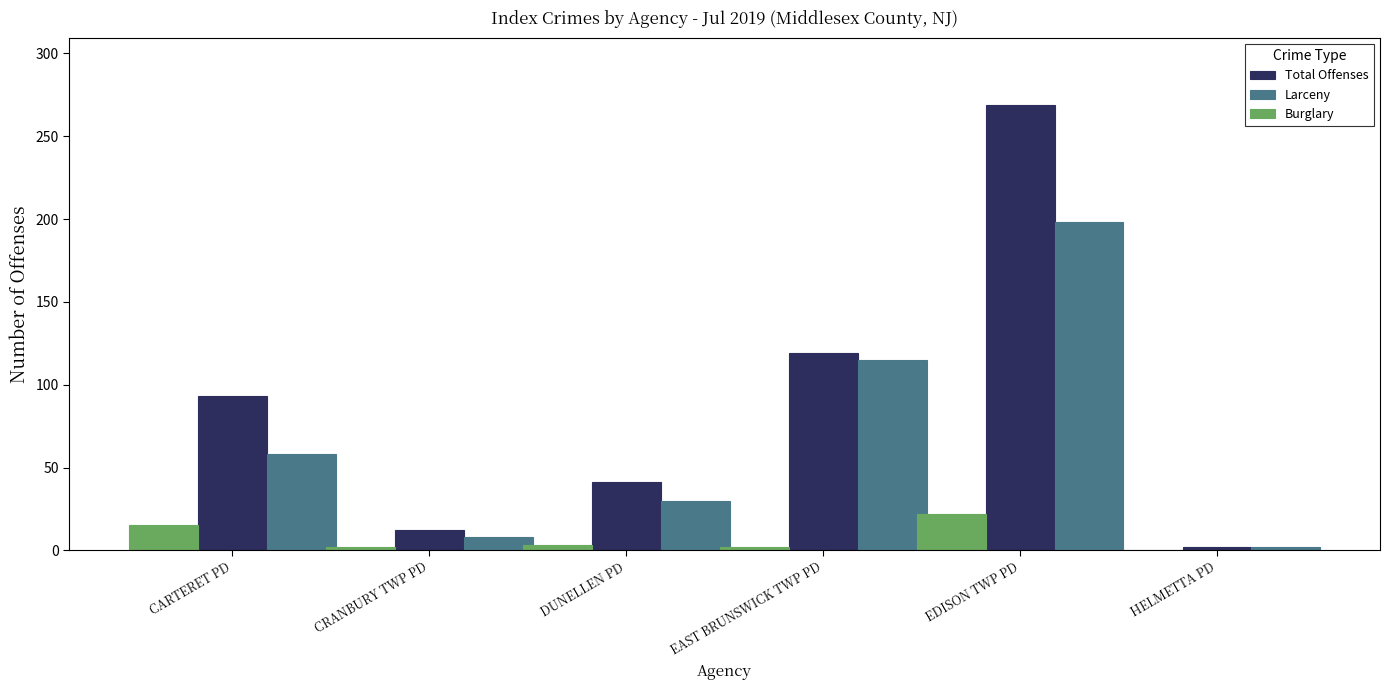

At which label is Larceny closest to 100?

EAST BRUNSWICK TWP PD